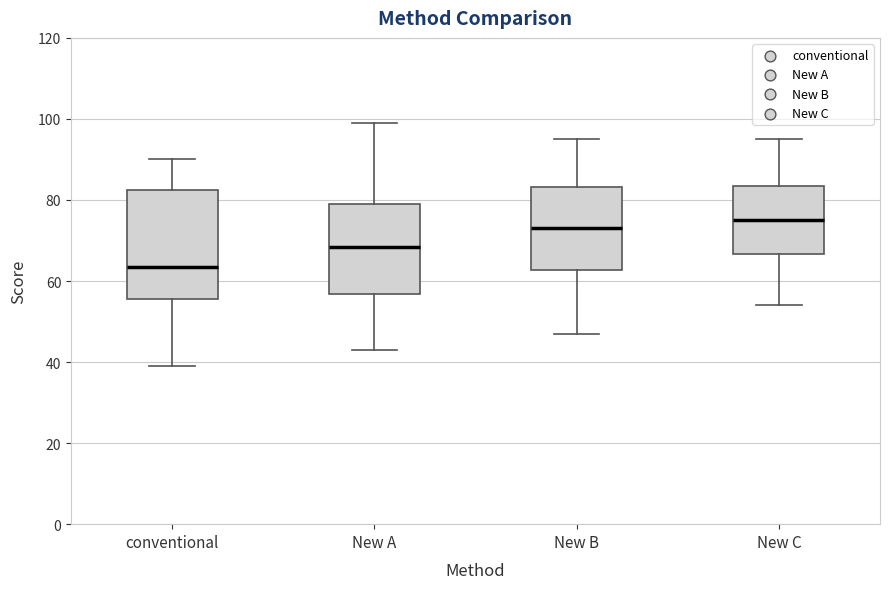

Which box has the highest median line?

New C